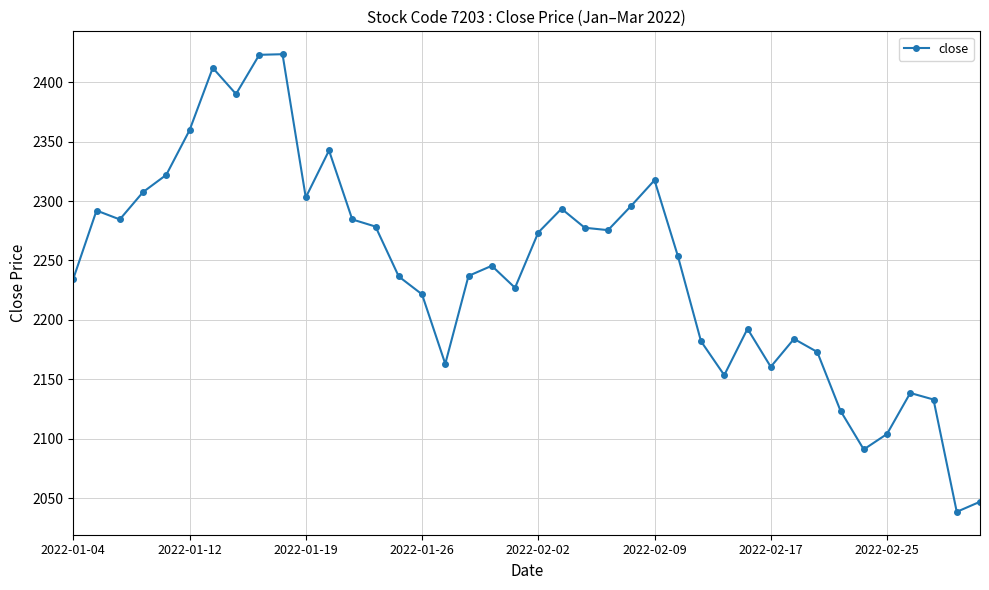

True or false: the data has more than 0 interior local peaks.

True